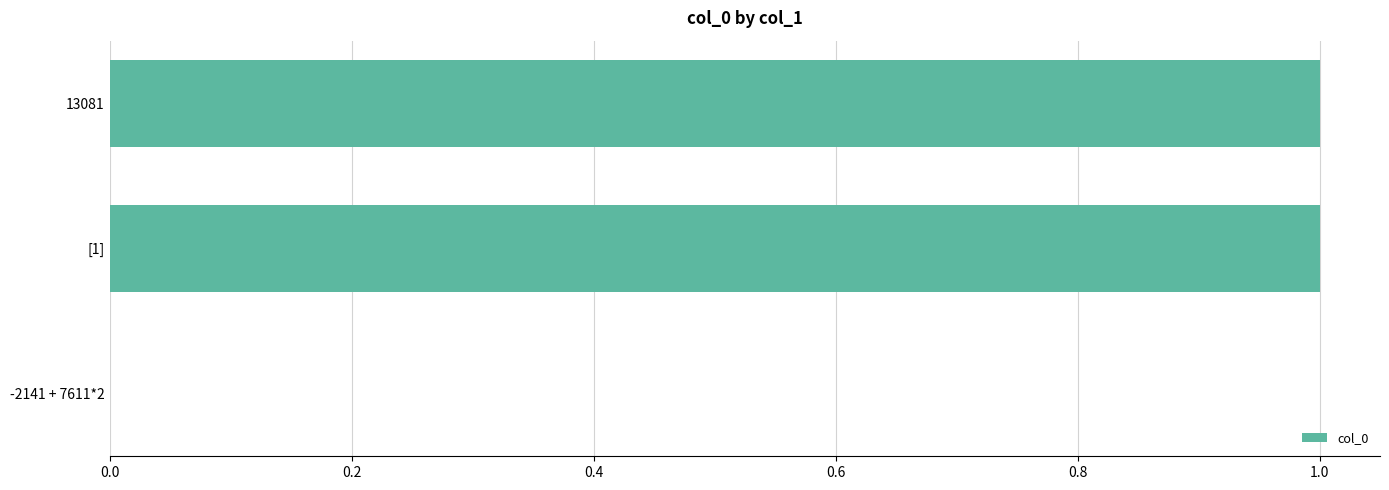

Are the bars horizontal?

Yes